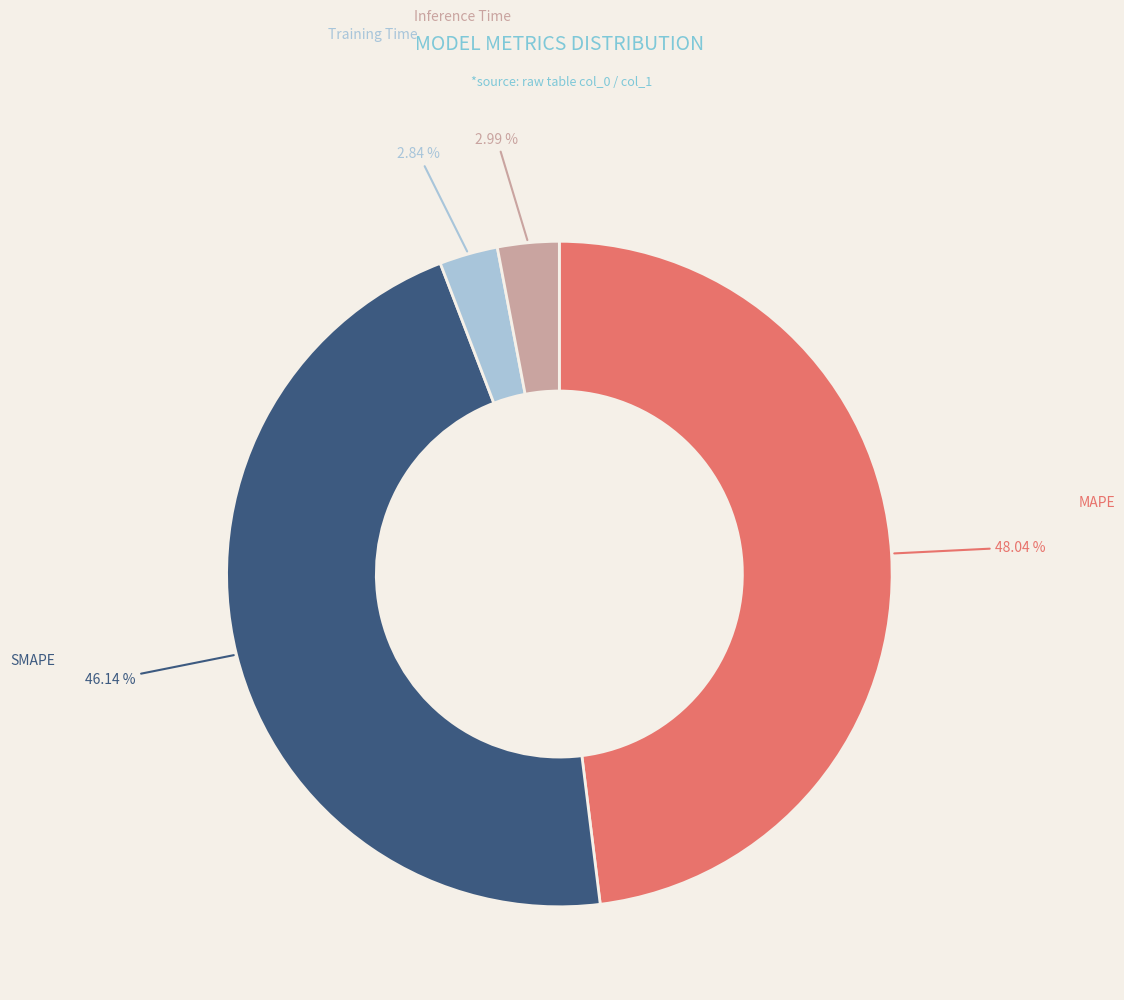

Count the number of slices in the pie.

4